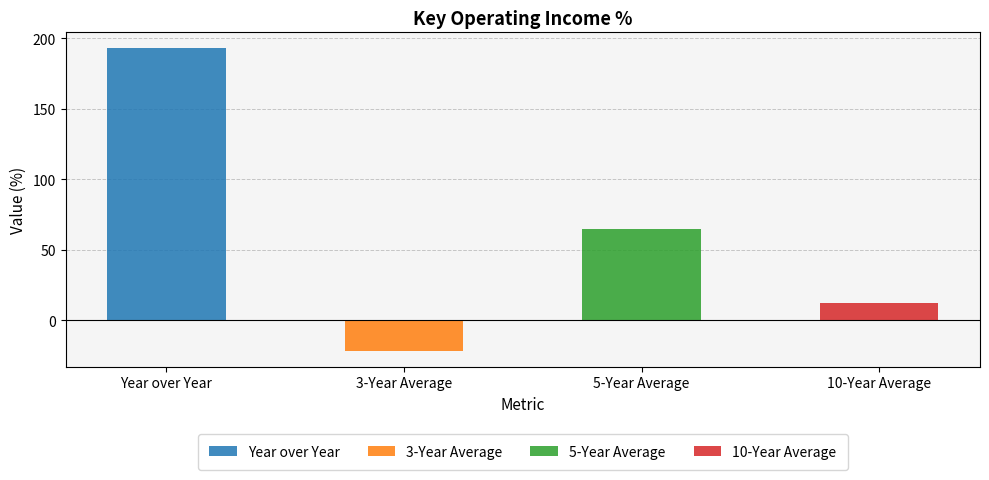

Which series has the largest total across all categories?

Year over Year